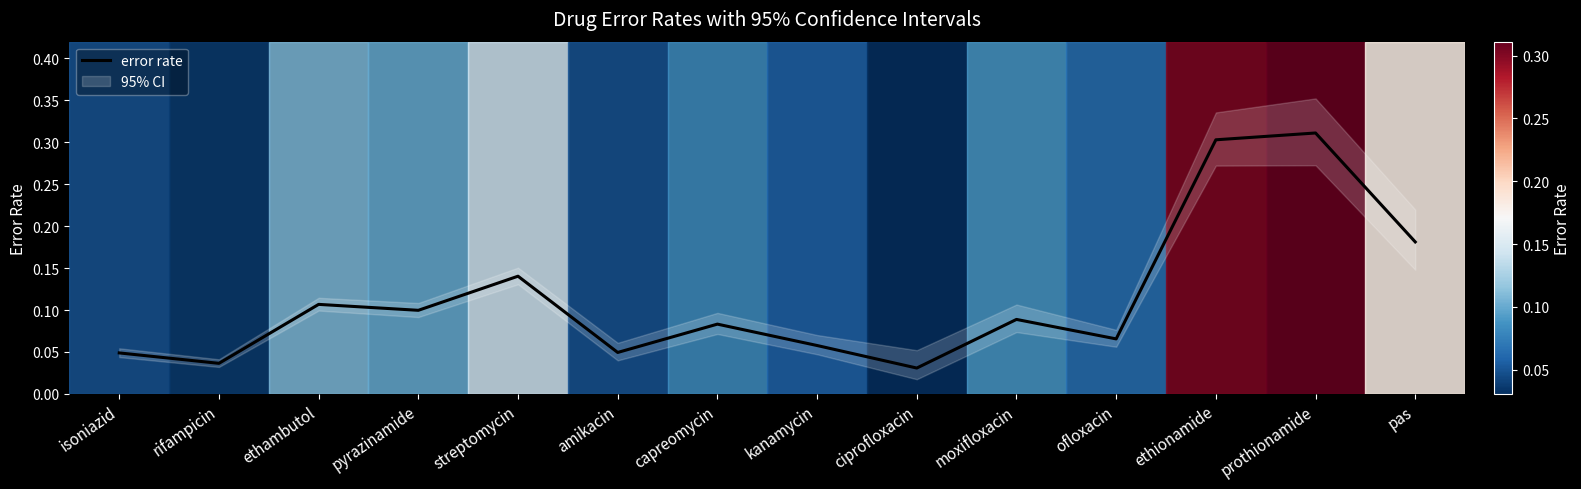

How many lines are shown in the chart?

1